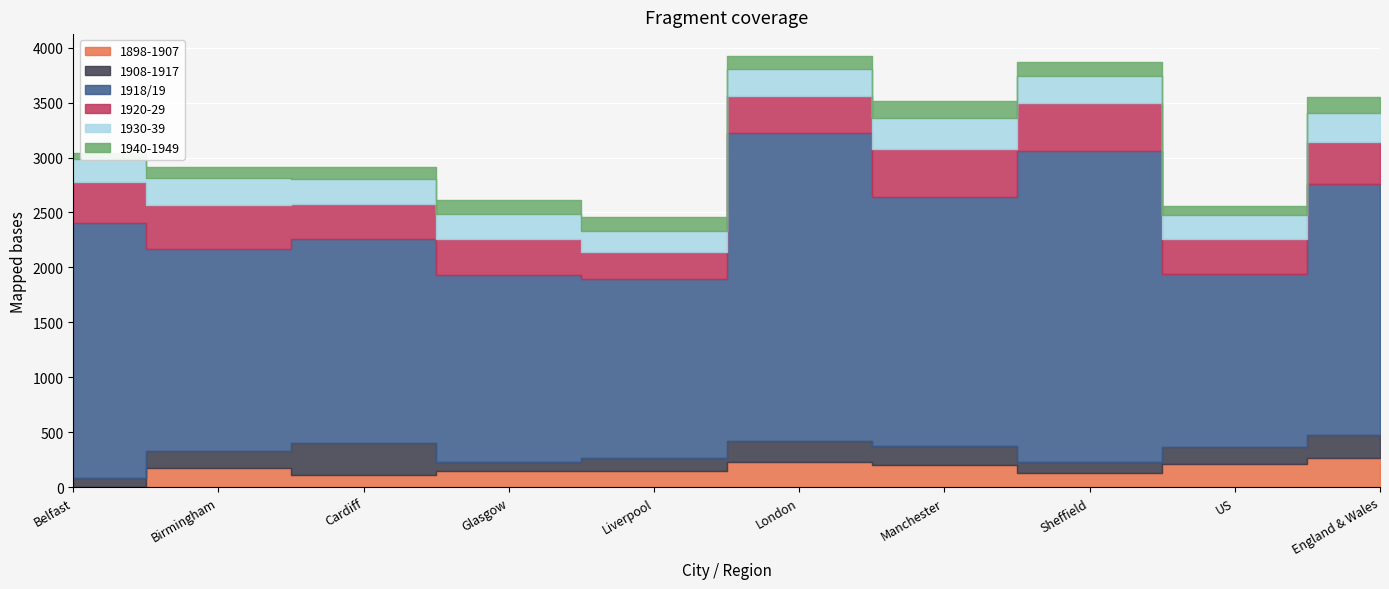

At how many categories does at least one series exceed 1362?

10